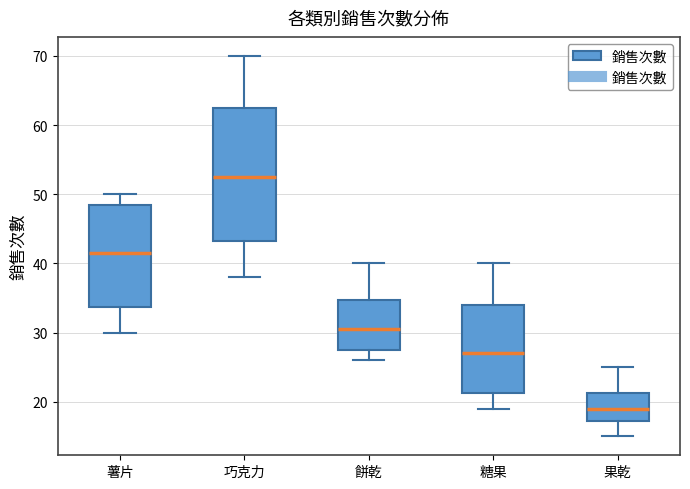

Reading left to right, read every box against the y-axis: the position of its median line, the range the box covers, and the ends of its whiskers. The values are not printed on the chart, so give them approximately, as read against the axis.

薯片: median 42, box 34 to 49, whiskers 30 to 50
巧克力: median 53, box 43 to 63, whiskers 38 to 70
餅乾: median 31, box 28 to 35, whiskers 26 to 40
糖果: median 27, box 21 to 34, whiskers 19 to 40
果乾: median 19, box 17 to 21, whiskers 15 to 25